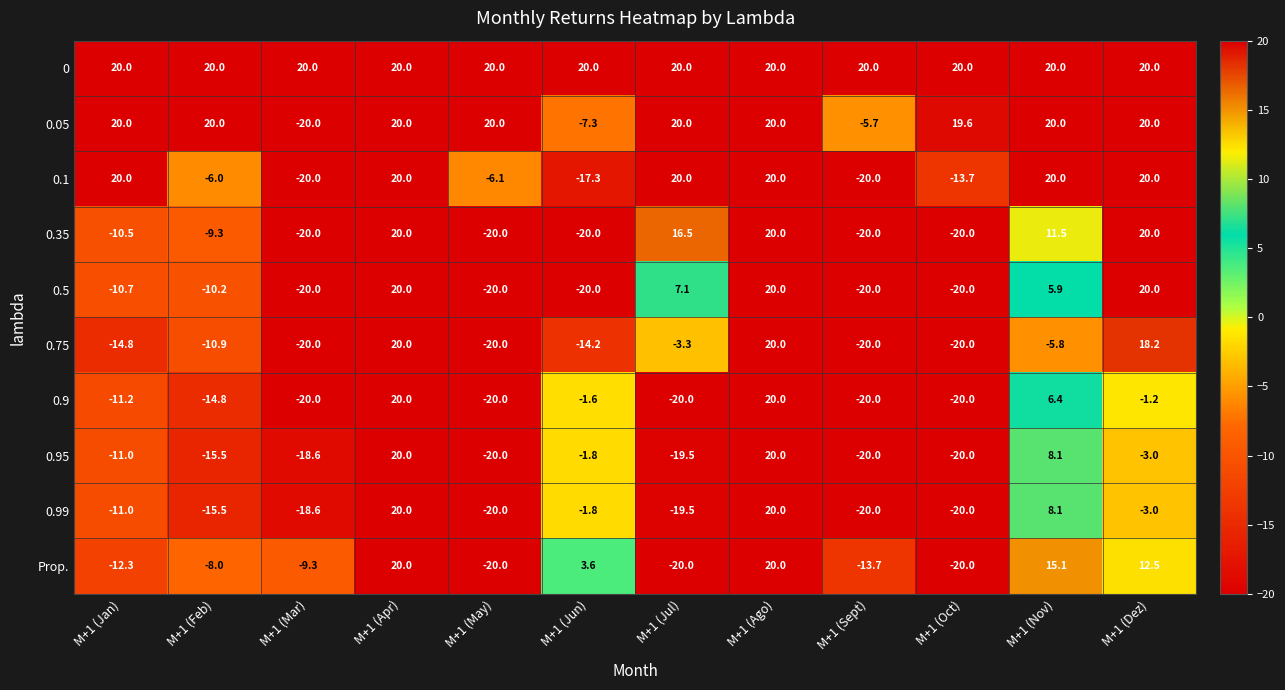

What is the approximate value of 0.5 at M+1 (Jun)?

-20.0